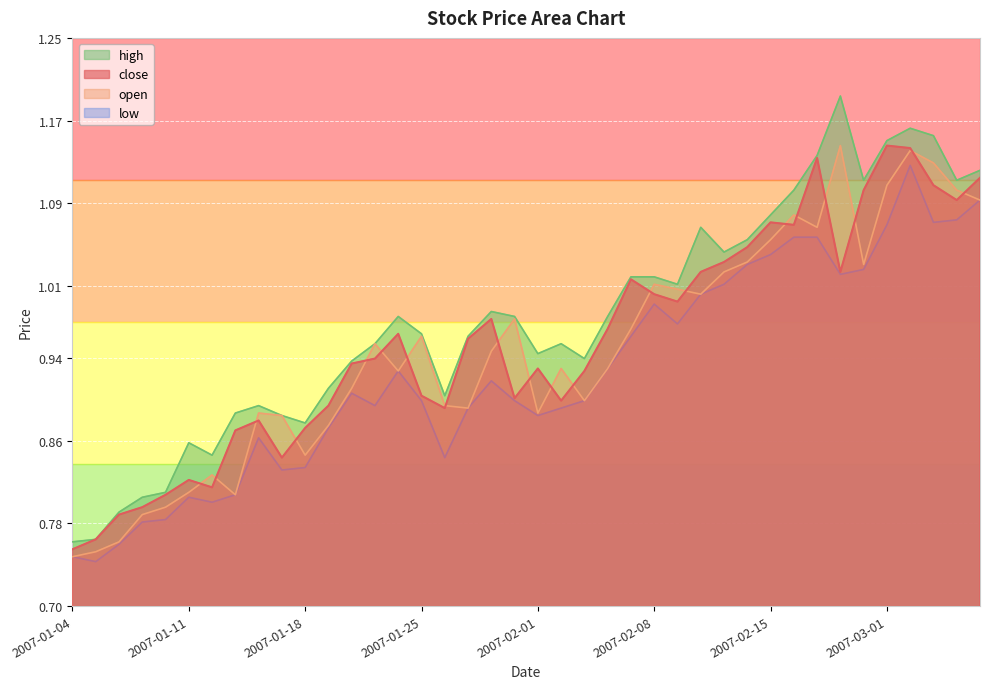

Reading left to right, transcribe all the data shown in this chart.

close: 2007-01-04=0.8	2007-01-05=0.8	2007-01-08=0.8	2007-01-09=0.8	2007-01-10=0.8	2007-01-11=0.8	2007-01-12=0.8	2007-01-15=0.9	2007-01-16=0.9	2007-01-17=0.8	2007-01-18=0.9	2007-01-19=0.9	2007-01-22=0.9	2007-01-23=0.9	2007-01-24=1.0	2007-01-25=0.9	2007-01-26=0.9	2007-01-29=1.0	2007-01-30=1.0	2007-01-31=0.9	2007-02-01=0.9	2007-02-02=0.9	2007-02-05=0.9	2007-02-06=1.0	2007-02-07=1.0	2007-02-08=1.0	2007-02-09=1.0	2007-02-12=1.0	2007-02-13=1.0	2007-02-14=1.0	2007-02-15=1.1	2007-02-16=1.1	2007-02-26=1.1	2007-02-27=1.0	2007-02-28=1.1	2007-03-01=1.1	2007-03-02=1.1	2007-03-05=1.1	2007-03-06=1.1	2007-03-07=1.1
open: 2007-01-04=0.7	2007-01-05=0.8	2007-01-08=0.8	2007-01-09=0.8	2007-01-10=0.8	2007-01-11=0.8	2007-01-12=0.8	2007-01-15=0.8	2007-01-16=0.9	2007-01-17=0.9	2007-01-18=0.8	2007-01-19=0.9	2007-01-22=0.9	2007-01-23=1.0	2007-01-24=0.9	2007-01-25=1.0	2007-01-26=0.9	2007-01-29=0.9	2007-01-30=0.9	2007-01-31=1.0	2007-02-01=0.9	2007-02-02=0.9	2007-02-05=0.9	2007-02-06=0.9	2007-02-07=1.0	2007-02-08=1.0	2007-02-09=1.0	2007-02-12=1.0	2007-02-13=1.0	2007-02-14=1.0	2007-02-15=1.1	2007-02-16=1.1	2007-02-26=1.1	2007-02-27=1.1	2007-02-28=1.0	2007-03-01=1.1	2007-03-02=1.1	2007-03-05=1.1	2007-03-06=1.1	2007-03-07=1.1
high: 2007-01-04=0.8	2007-01-05=0.8	2007-01-08=0.8	2007-01-09=0.8	2007-01-10=0.8	2007-01-11=0.9	2007-01-12=0.8	2007-01-15=0.9	2007-01-16=0.9	2007-01-17=0.9	2007-01-18=0.9	2007-01-19=0.9	2007-01-22=0.9	2007-01-23=1.0	2007-01-24=1.0	2007-01-25=1.0	2007-01-26=0.9	2007-01-29=1.0	2007-01-30=1.0	2007-01-31=1.0	2007-02-01=0.9	2007-02-02=1.0	2007-02-05=0.9	2007-02-06=1.0	2007-02-07=1.0	2007-02-08=1.0	2007-02-09=1.0	2007-02-12=1.1	2007-02-13=1.0	2007-02-14=1.1	2007-02-15=1.1	2007-02-16=1.1	2007-02-26=1.1	2007-02-27=1.2	2007-02-28=1.1	2007-03-01=1.2	2007-03-02=1.2	2007-03-05=1.2	2007-03-06=1.1	2007-03-07=1.1
low: 2007-01-04=0.7	2007-01-05=0.7	2007-01-08=0.8	2007-01-09=0.8	2007-01-10=0.8	2007-01-11=0.8	2007-01-12=0.8	2007-01-15=0.8	2007-01-16=0.9	2007-01-17=0.8	2007-01-18=0.8	2007-01-19=0.9	2007-01-22=0.9	2007-01-23=0.9	2007-01-24=0.9	2007-01-25=0.9	2007-01-26=0.8	2007-01-29=0.9	2007-01-30=0.9	2007-01-31=0.9	2007-02-01=0.9	2007-02-02=0.9	2007-02-05=0.9	2007-02-06=0.9	2007-02-07=1.0	2007-02-08=1.0	2007-02-09=1.0	2007-02-12=1.0	2007-02-13=1.0	2007-02-14=1.0	2007-02-15=1.0	2007-02-16=1.1	2007-02-26=1.1	2007-02-27=1.0	2007-02-28=1.0	2007-03-01=1.1	2007-03-02=1.1	2007-03-05=1.1	2007-03-06=1.1	2007-03-07=1.1